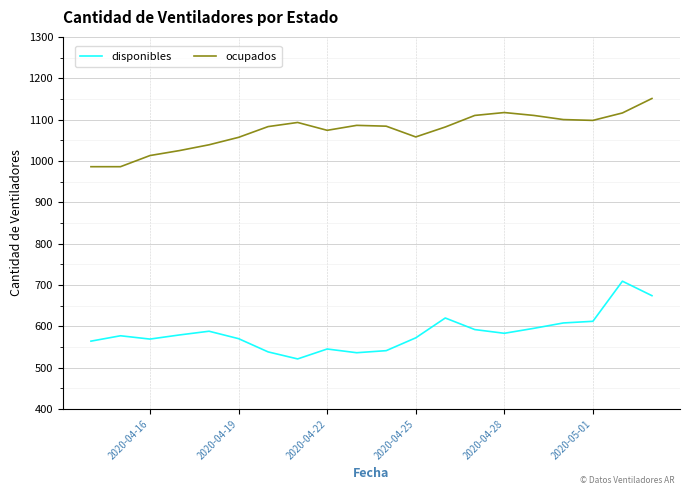

What is the difference between the maximum and minimum values in the ocupados series?

165